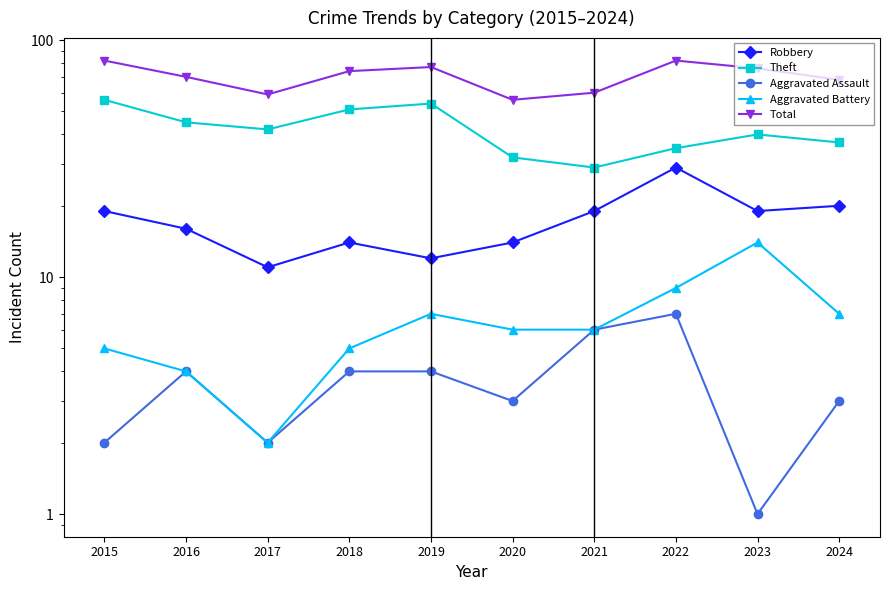

True or false: Theft and Aggravated Assault intersect in this chart.

False